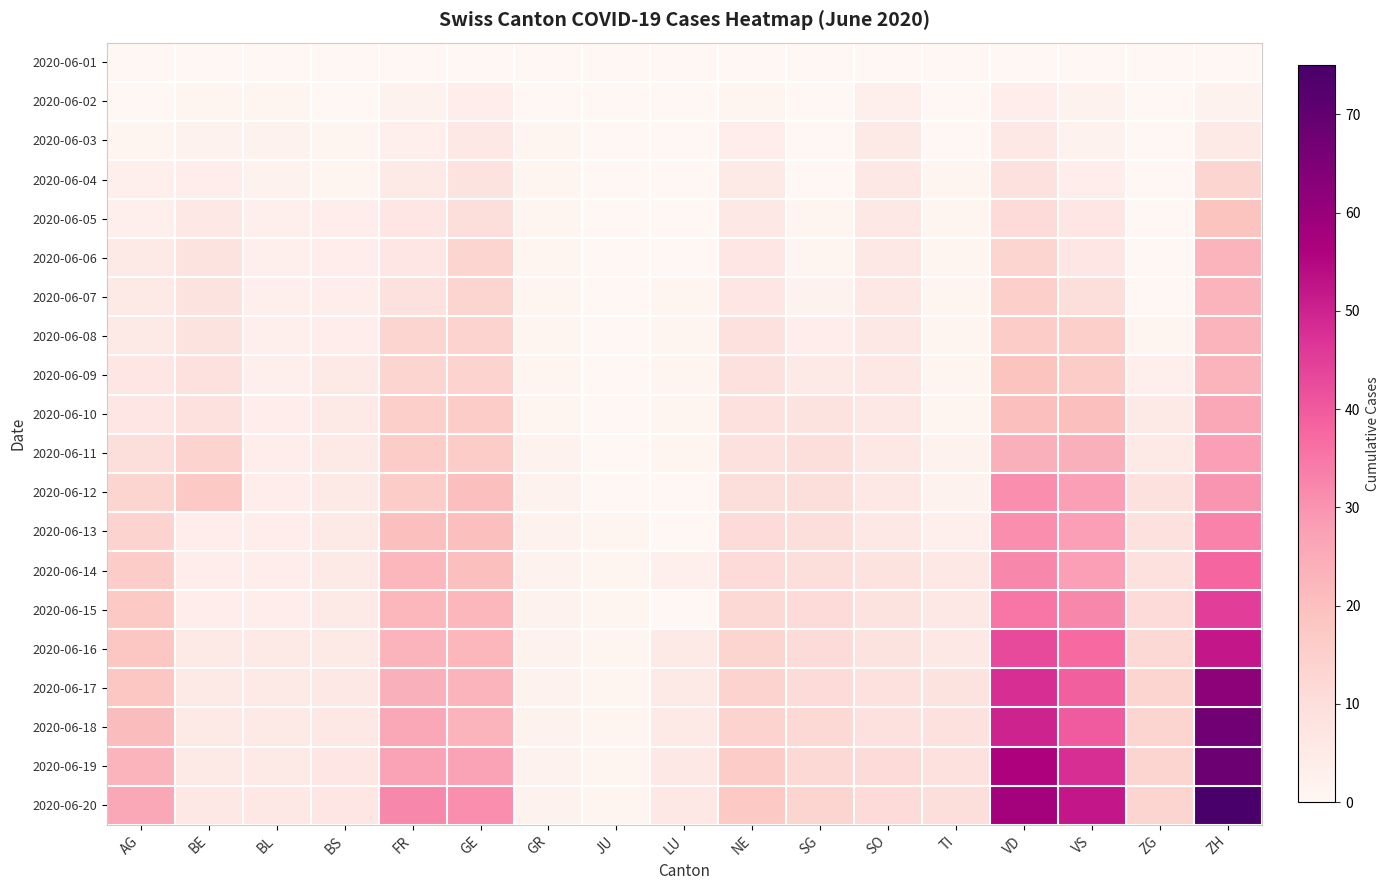

Count the number of categories in the chart.

17